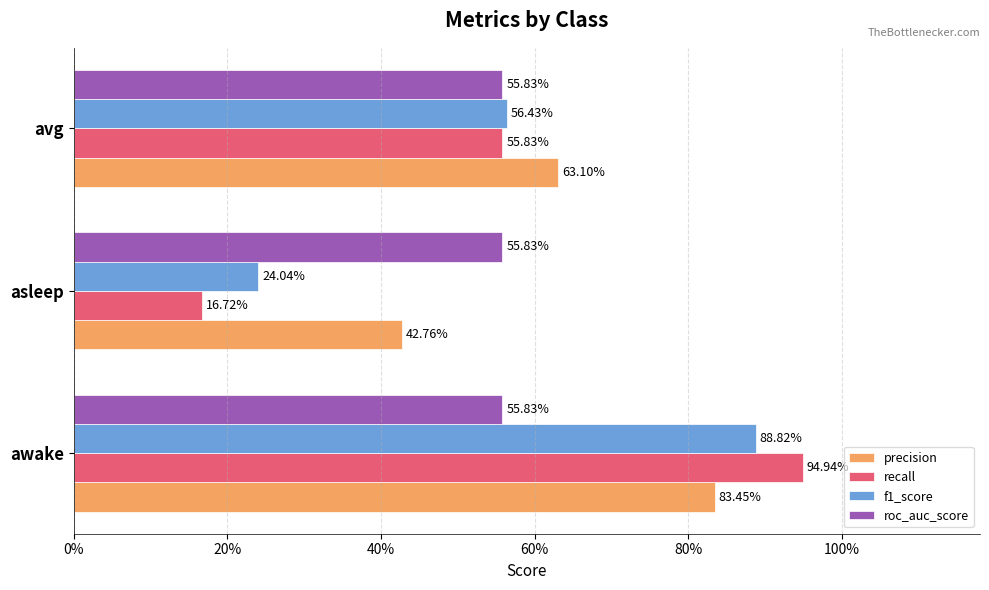

What are all the series names shown in the legend?

precision, recall, f1_score, roc_auc_score